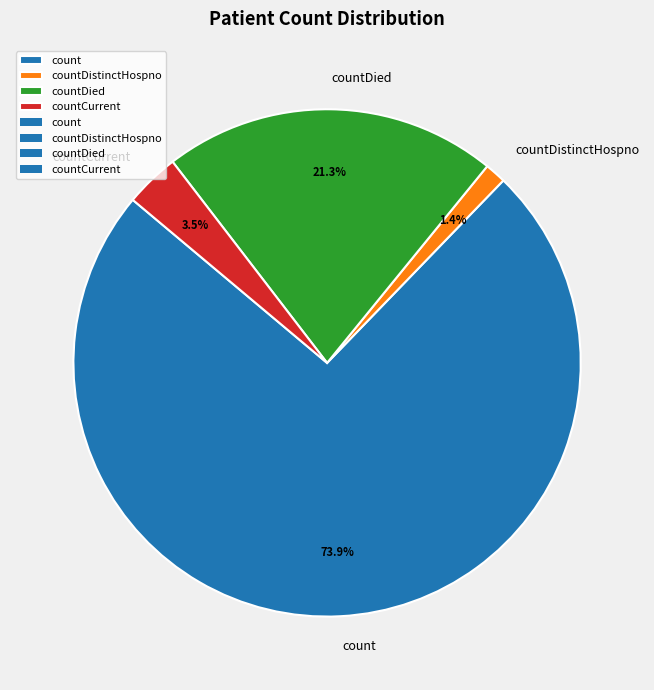

What is the smallest slice in the pie chart?

countDistinctHospno